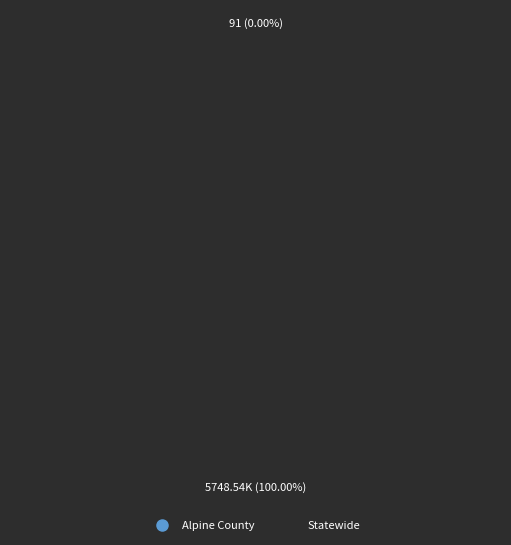

Which category has the biggest portion of the pie?

Statewide